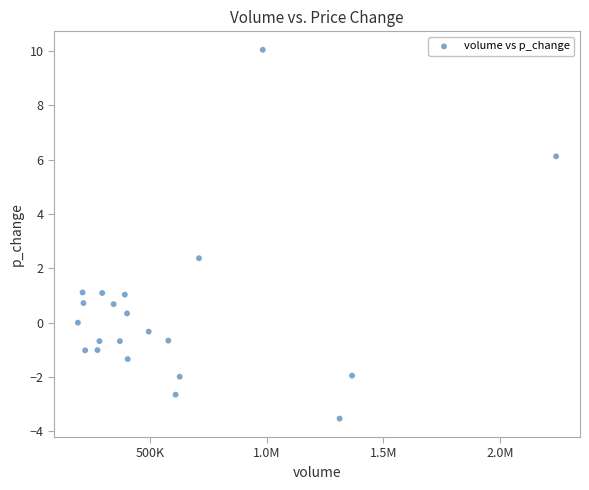

What Y value in the scatter plot is closest to 3?

2.4